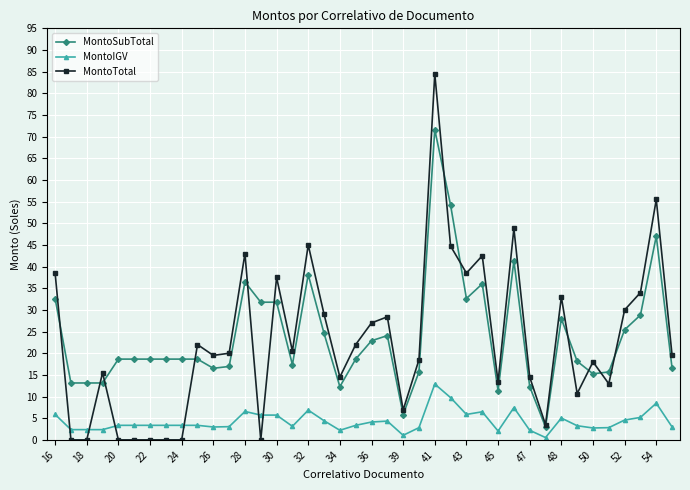

Count the number of categories in the chart.

40